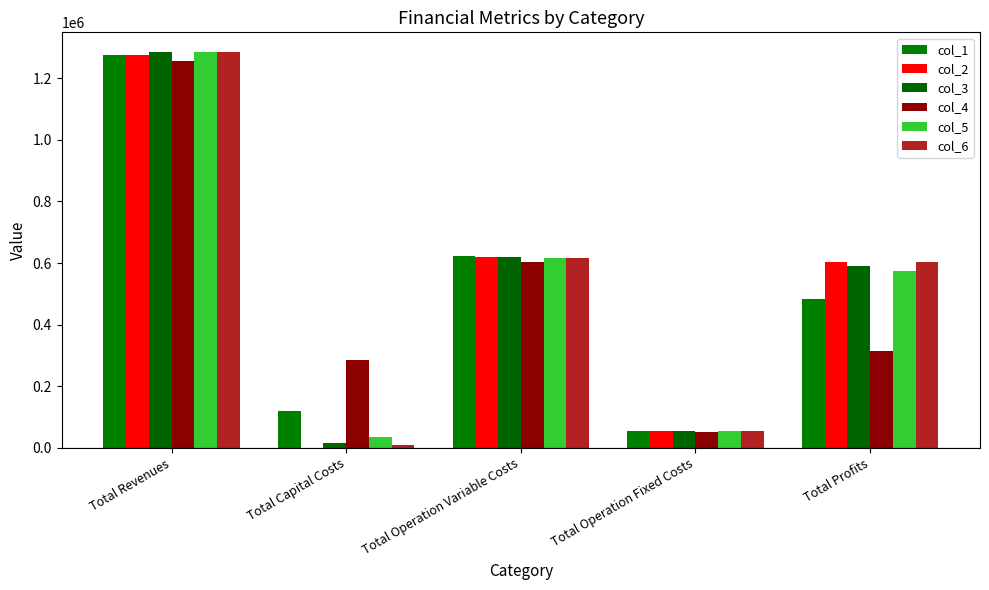

What is the average value of the col_6 series?

514041.3